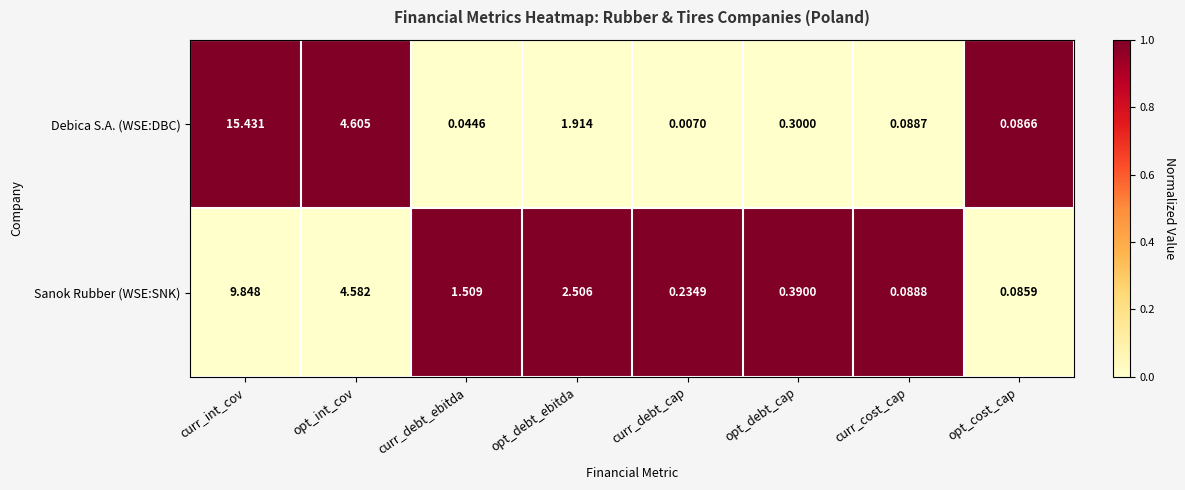

Which category has the highest value across all series?

curr_int_cov